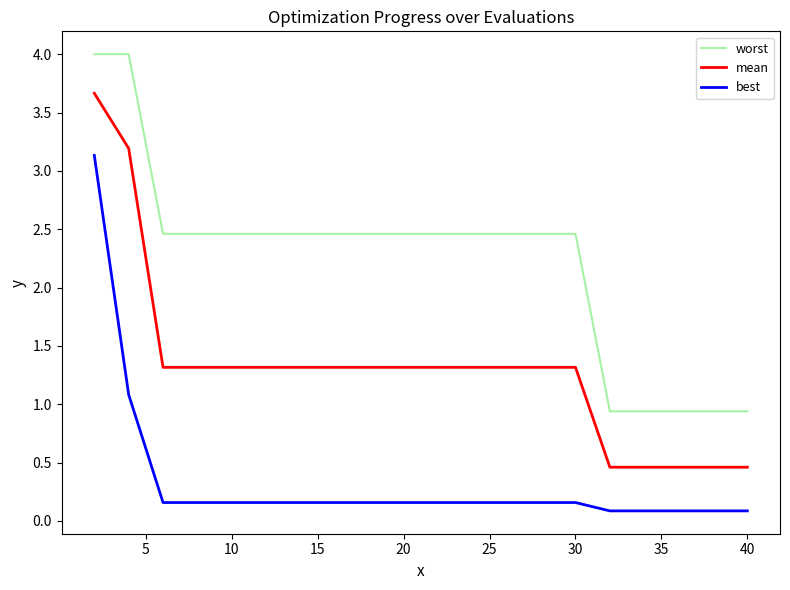

Which series has the largest total across all categories?

worst